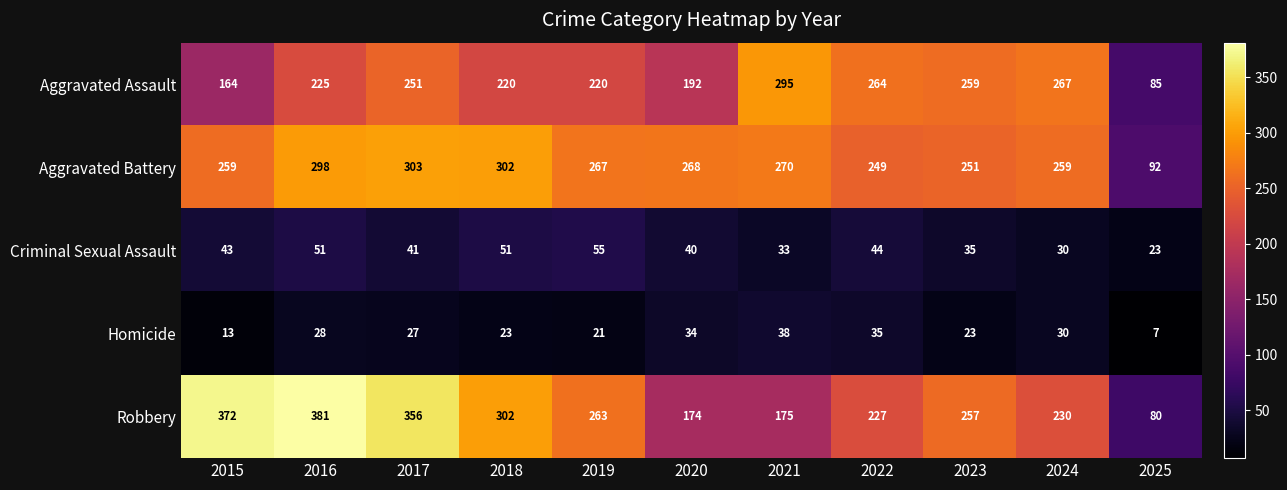

Which label corresponds to the largest value in the chart?

2016